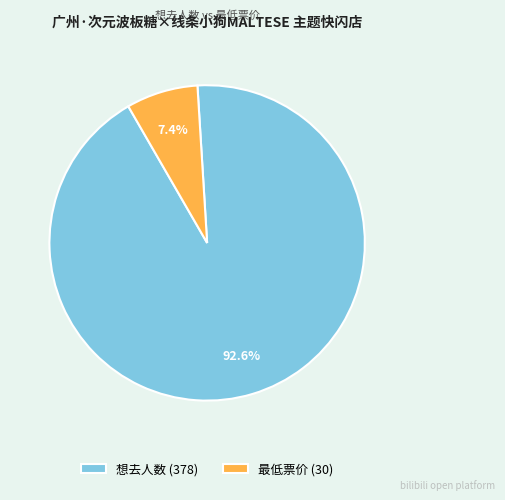

To the nearest percent, what is the average slice percentage?

50%